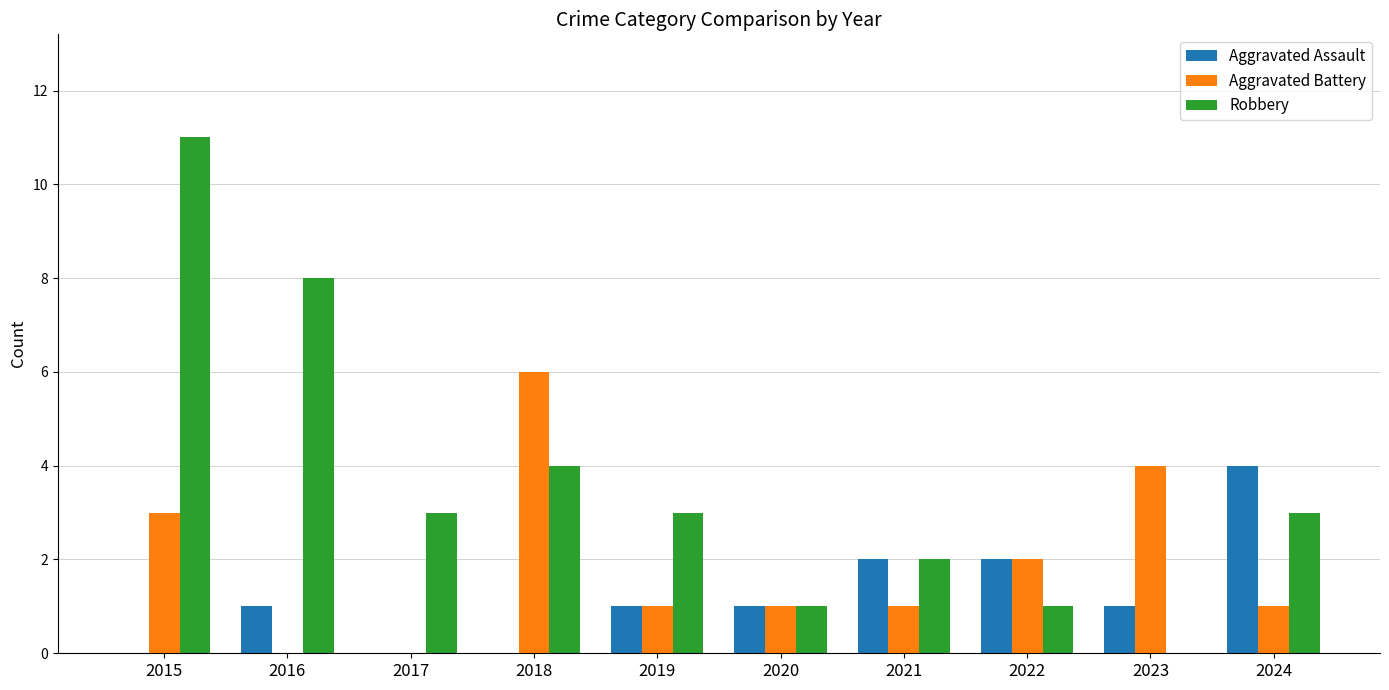

What is the maximum value shown in the chart?

11